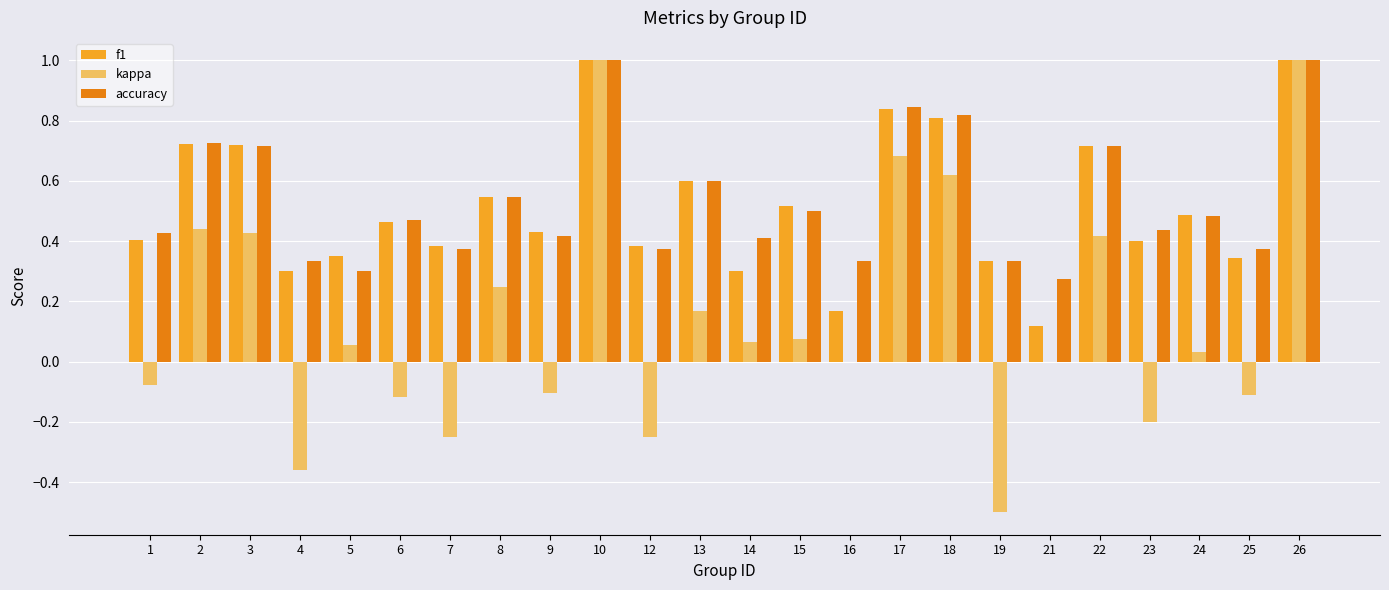

Where is f1 nearest to the value 0?

21